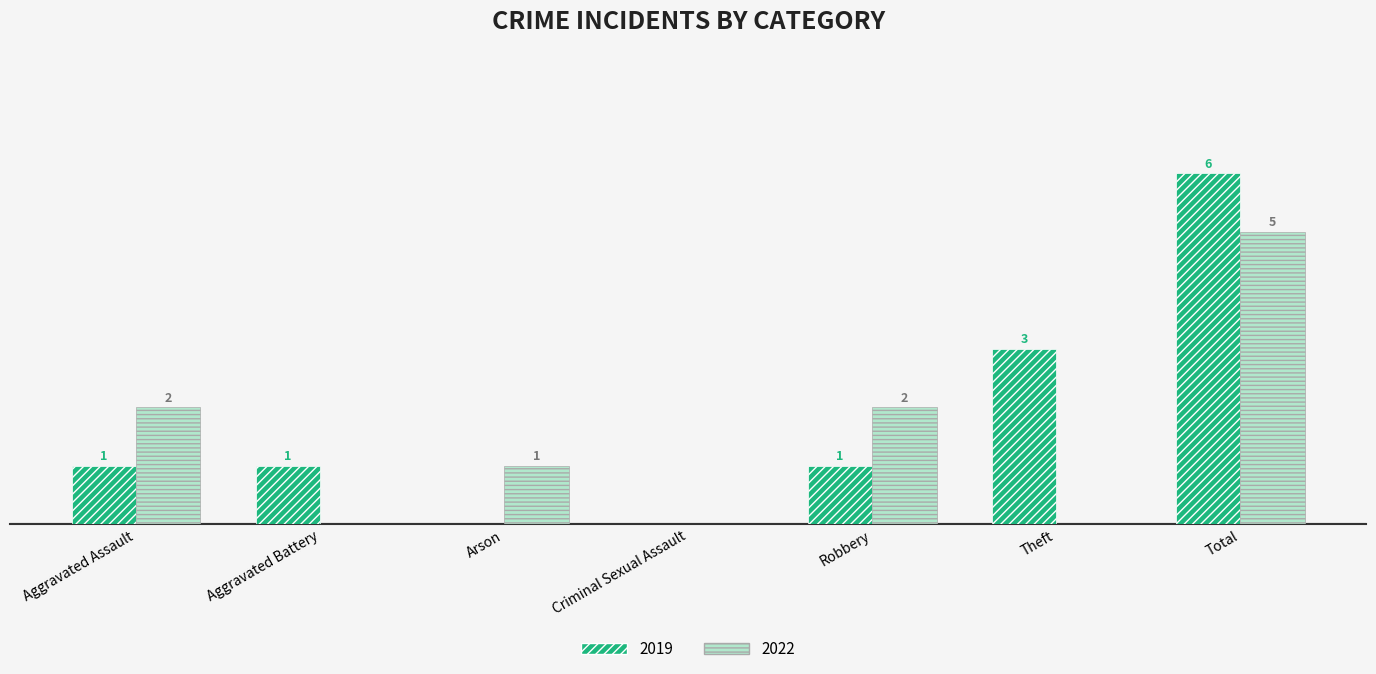

Where does the 2022 series first go above 1?

Aggravated Assault